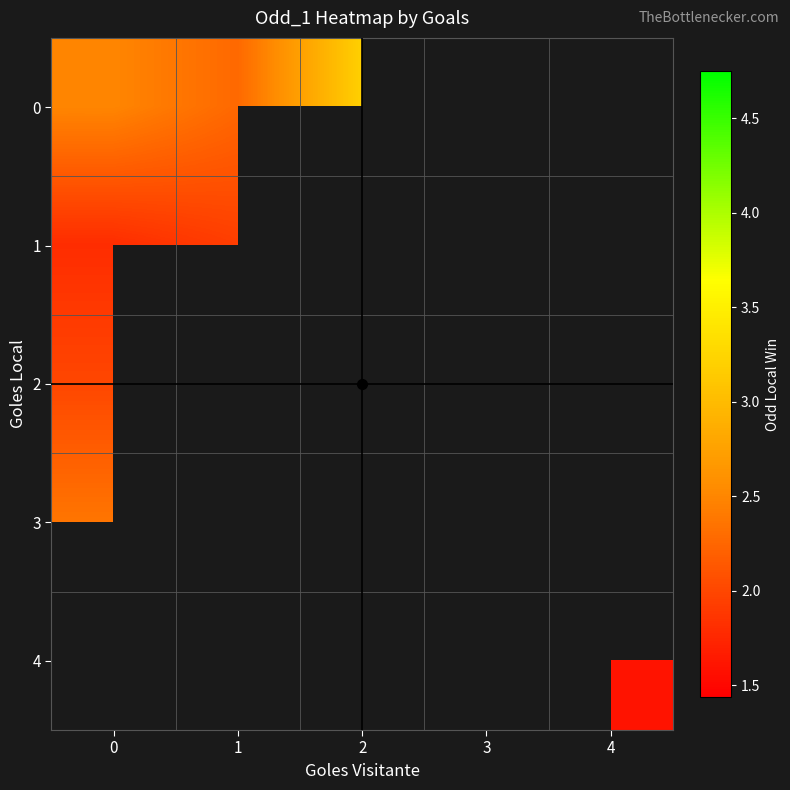

Rank the categories by 3 value from lowest to highest.

0, 1, 2, 3, 4